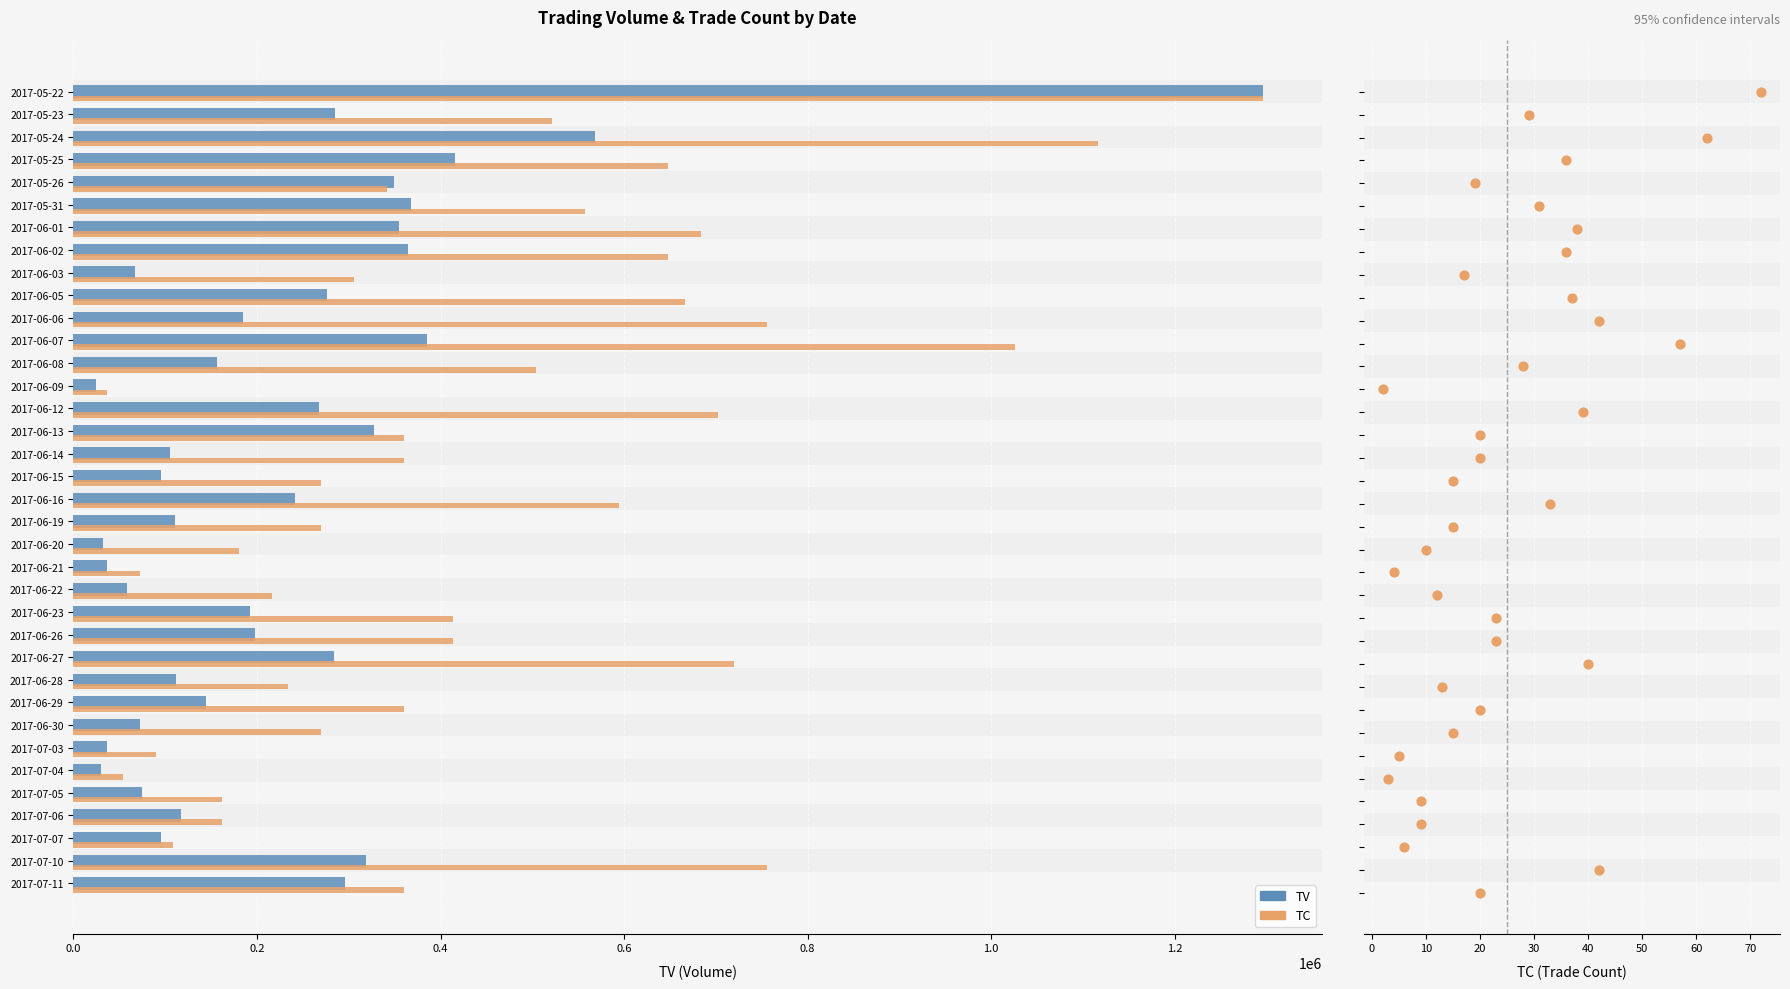

Which series reaches the minimum Y coordinate?

TC